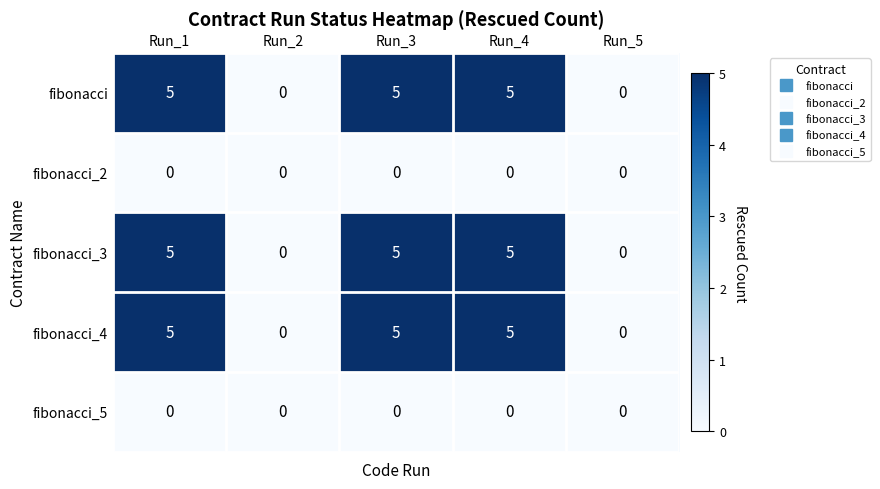

True or false: fibonacci_4 has a value of -2 at Run_2.

False